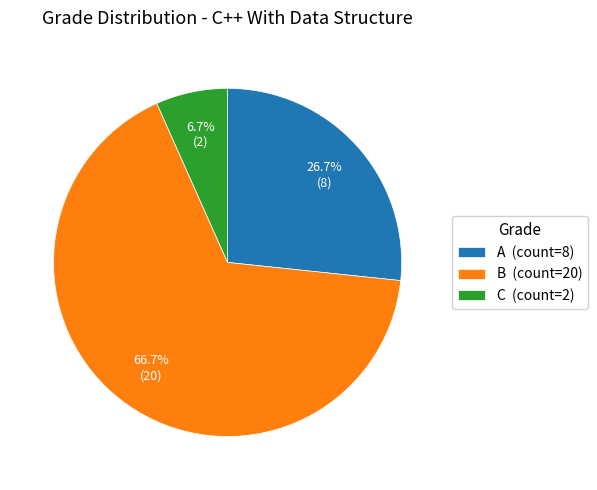

To the nearest percent, what percentage of the pie is C?

7%